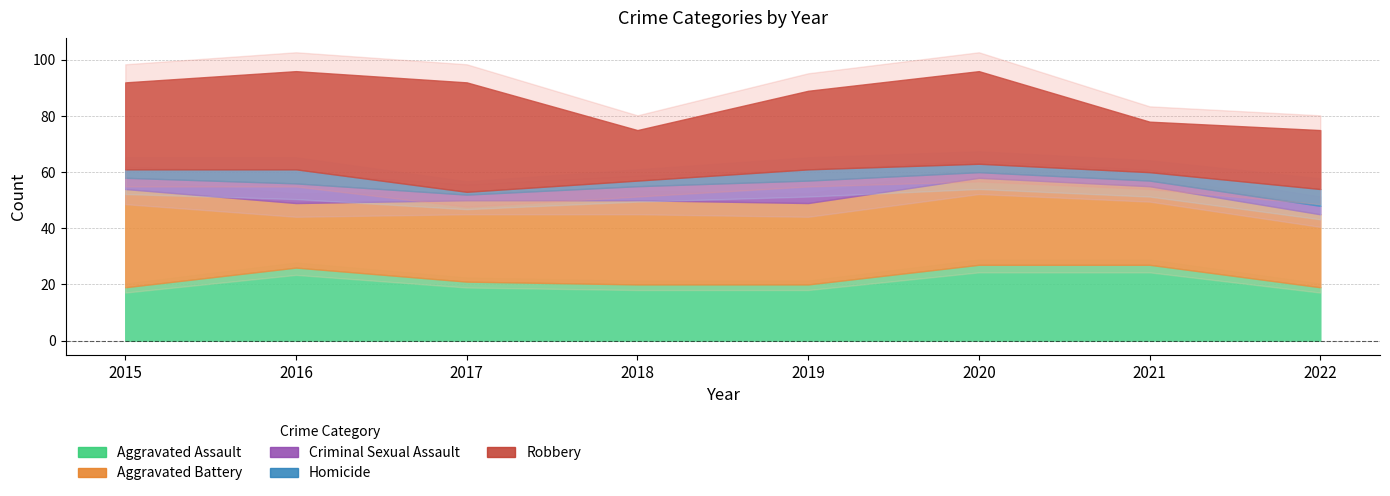

How many data points in Criminal Sexual Assault are above 4?

3